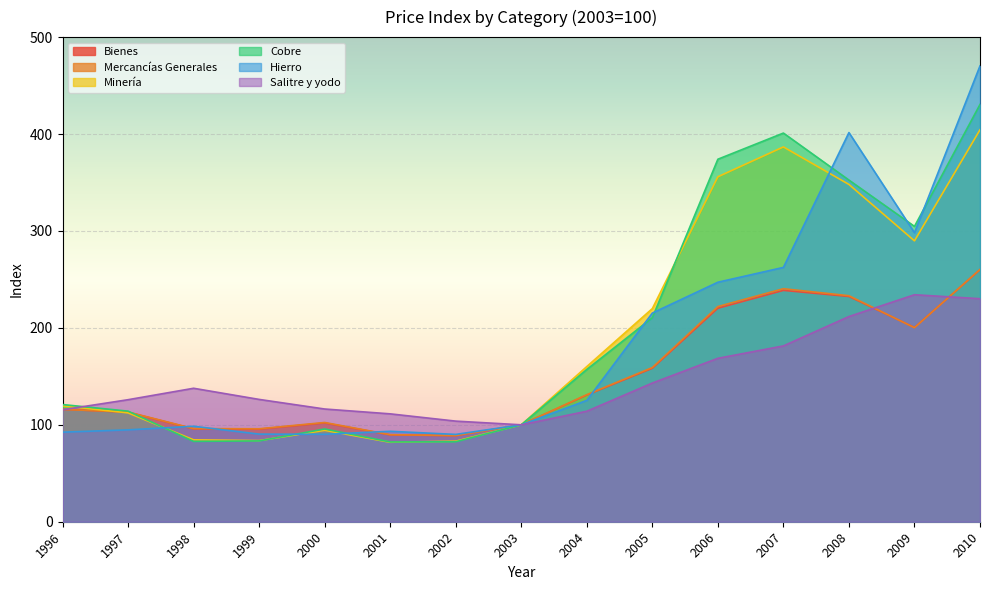

The value of Hierro at 2007 is 126.1. True or false?

False